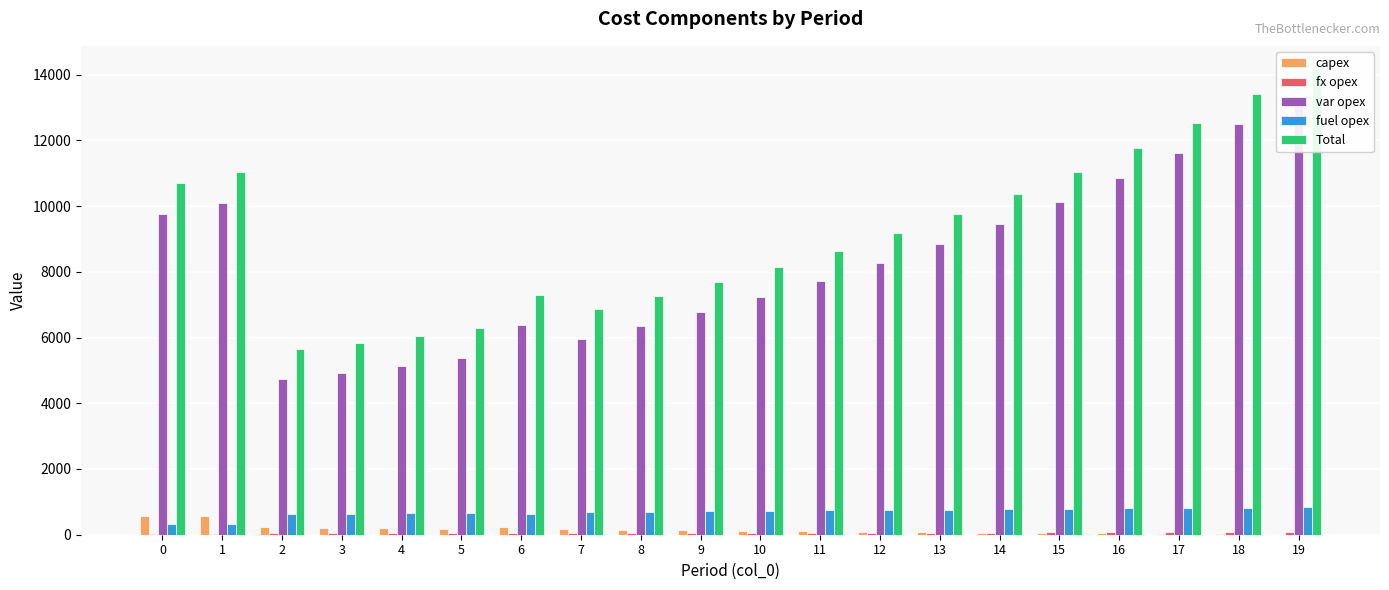

How many bars are there in each group?

5